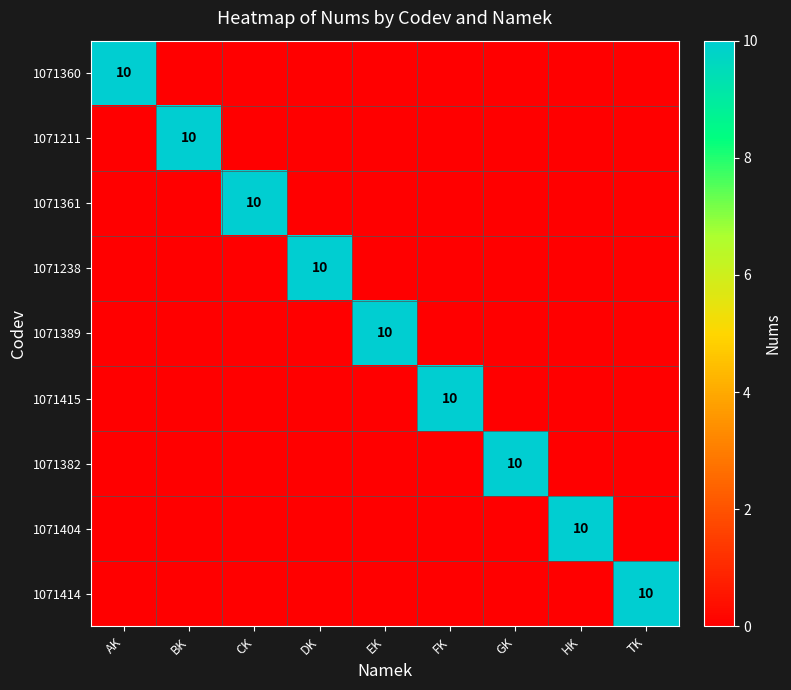

The value of 1071382 at GK is 10. True or false?

True